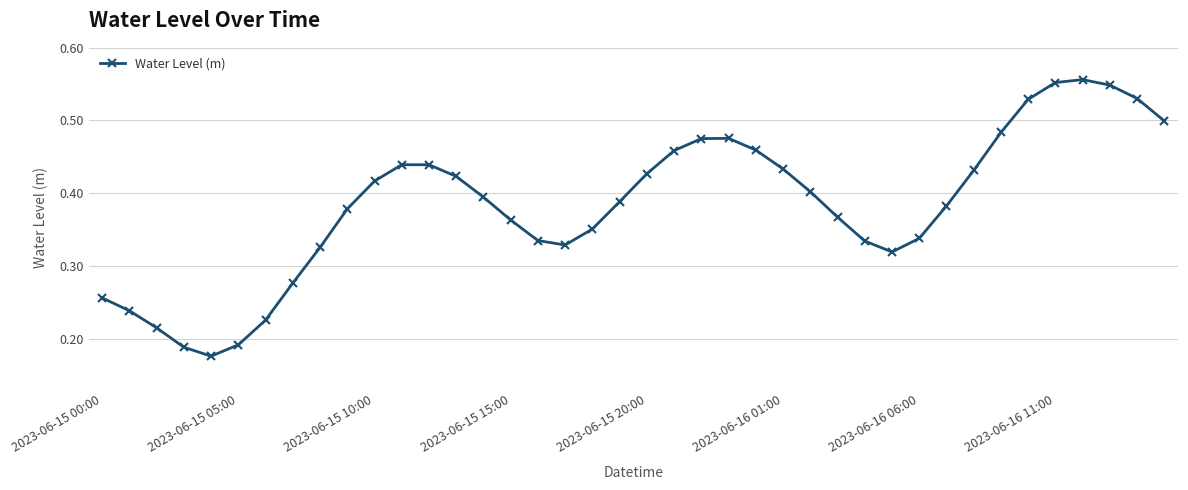

What is the sum of all values?

15.3